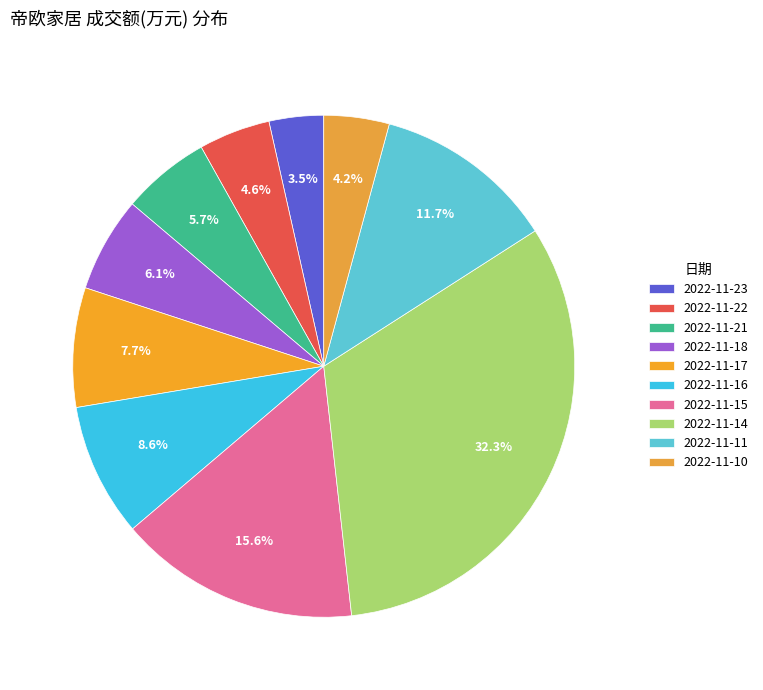

To the nearest percent, what is the difference between the largest and smallest slice percentages?

29%